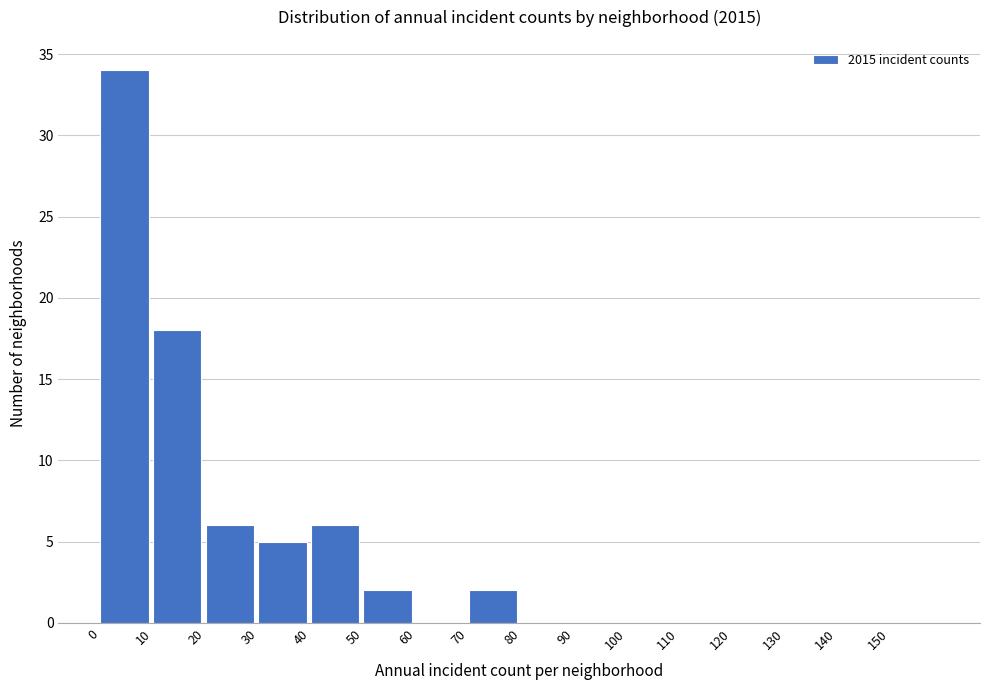

Over which range of the x-axis is the bar tallest?

0 to 10